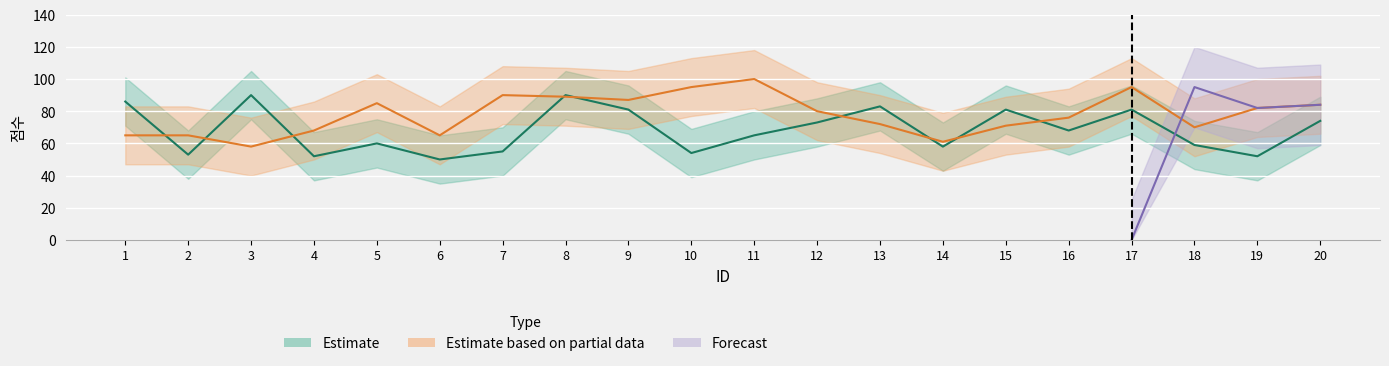

True or false: Estimate based on partial data has more than 2 points higher than both neighbors.

True